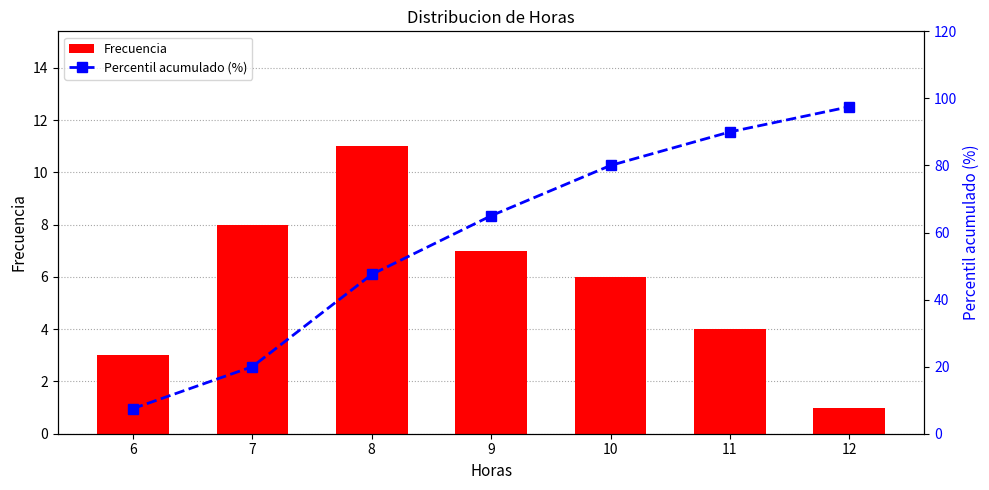

At how many categories does at least one series exceed 69?

3